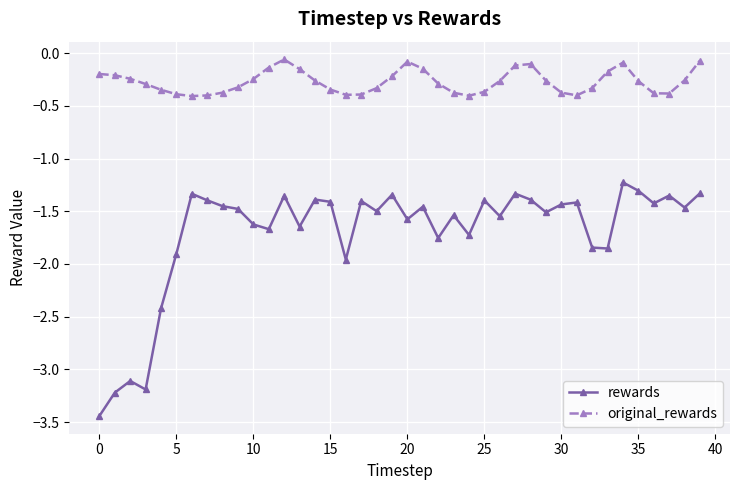

How many lines are shown in the chart?

2